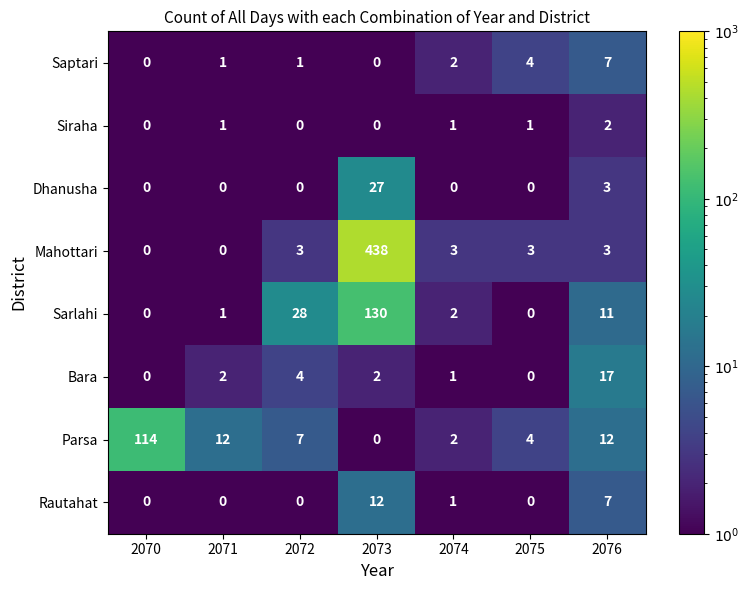

At which category is the sum across all series the highest?

2073